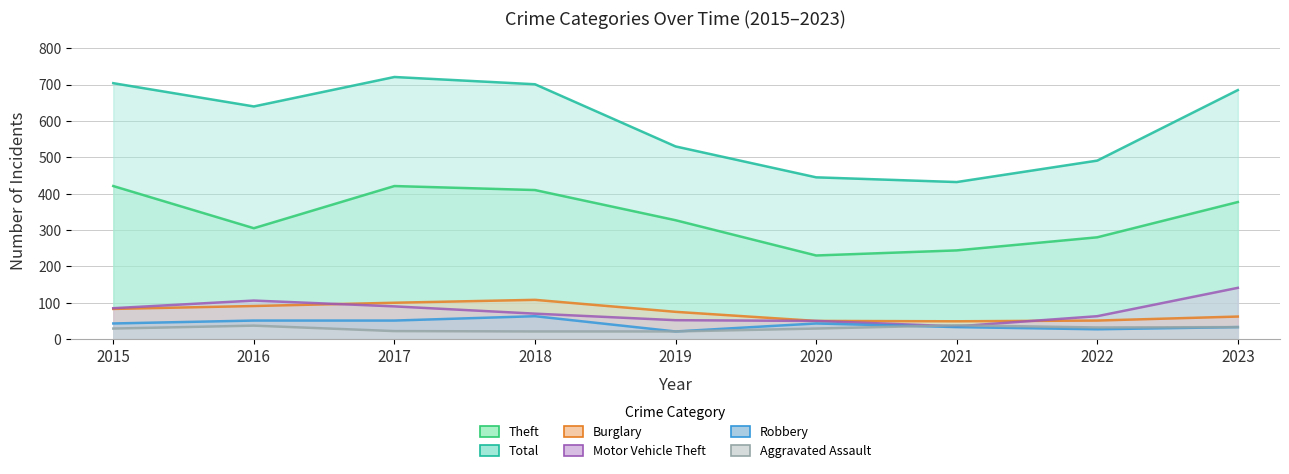

What is the total value across all series at 2023?

1331